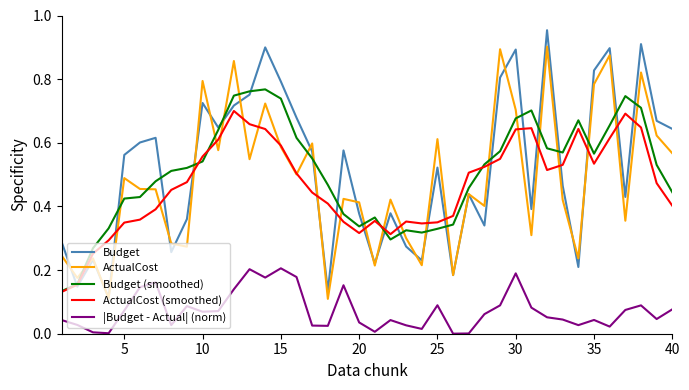

Which series has the widest spread of values?

Budget